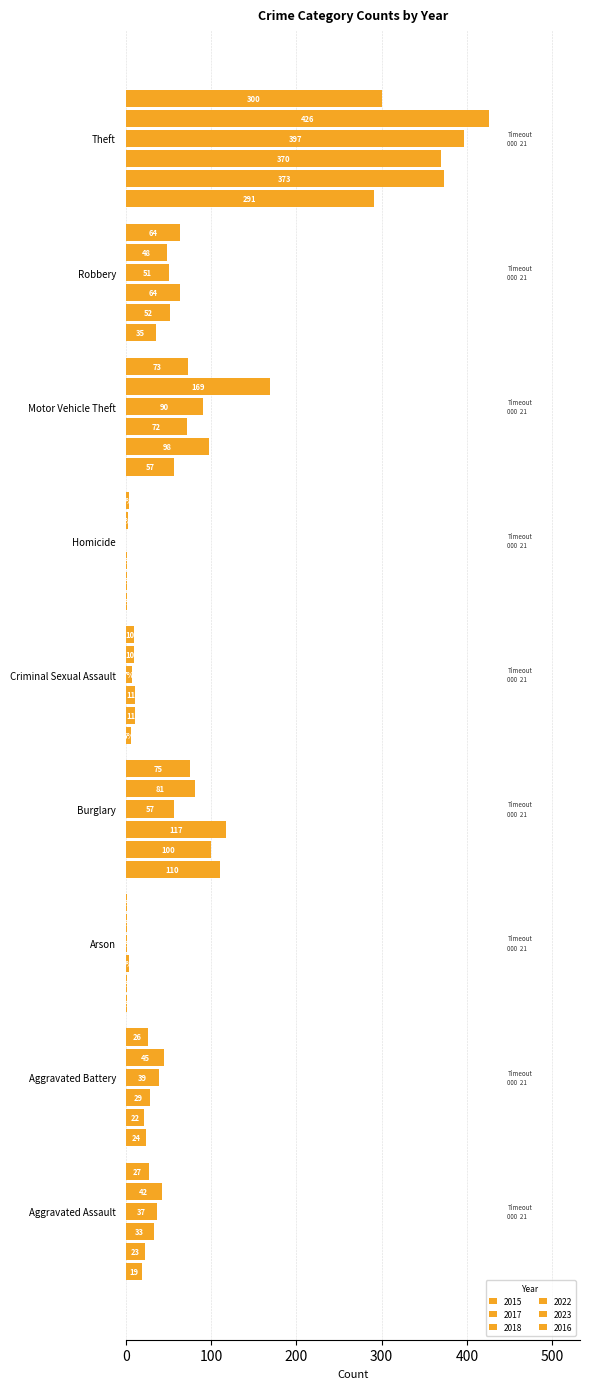

What is the label of the 5th bar from the right?

Criminal Sexual Assault